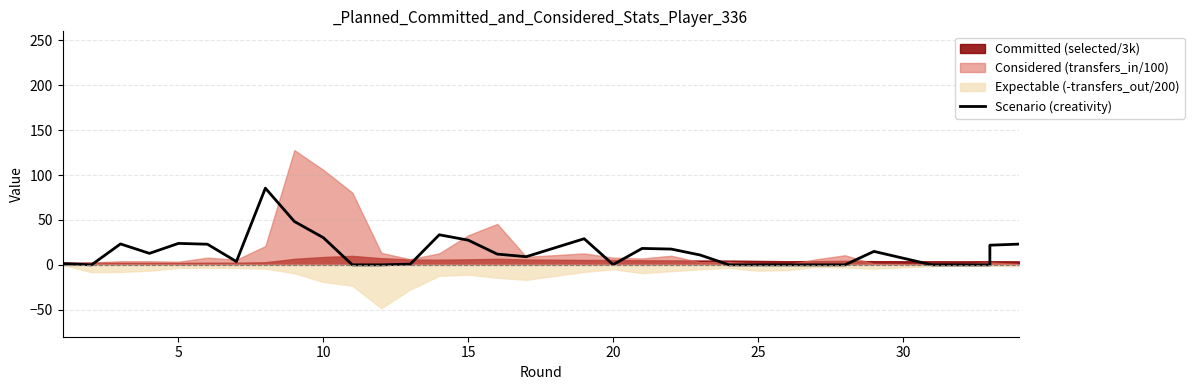

What is the sum of all values?

471.3